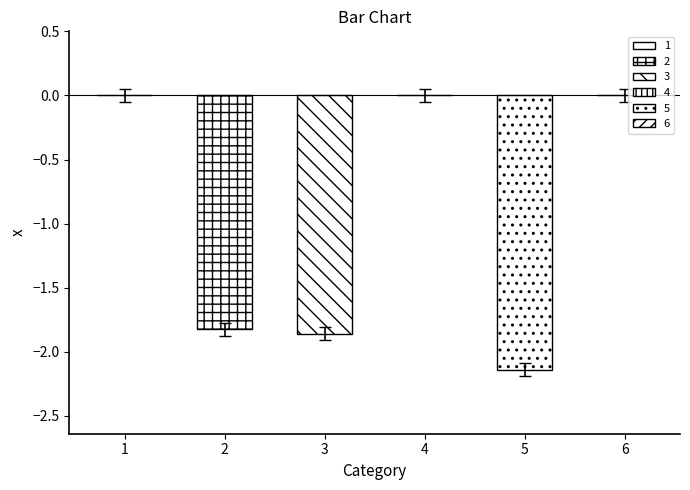

True or false: the data shows -0.7 at 2.

False